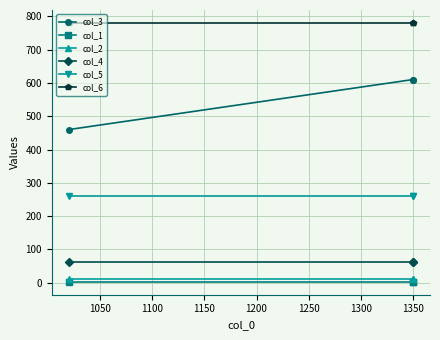

Which series changed the most between 1000 and 1100?

col_3